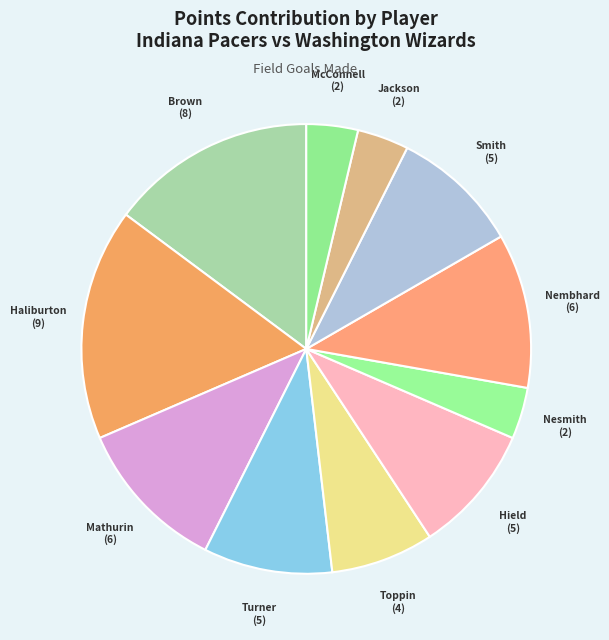

What is the smallest slice in the pie chart?

Aaron Nesmith